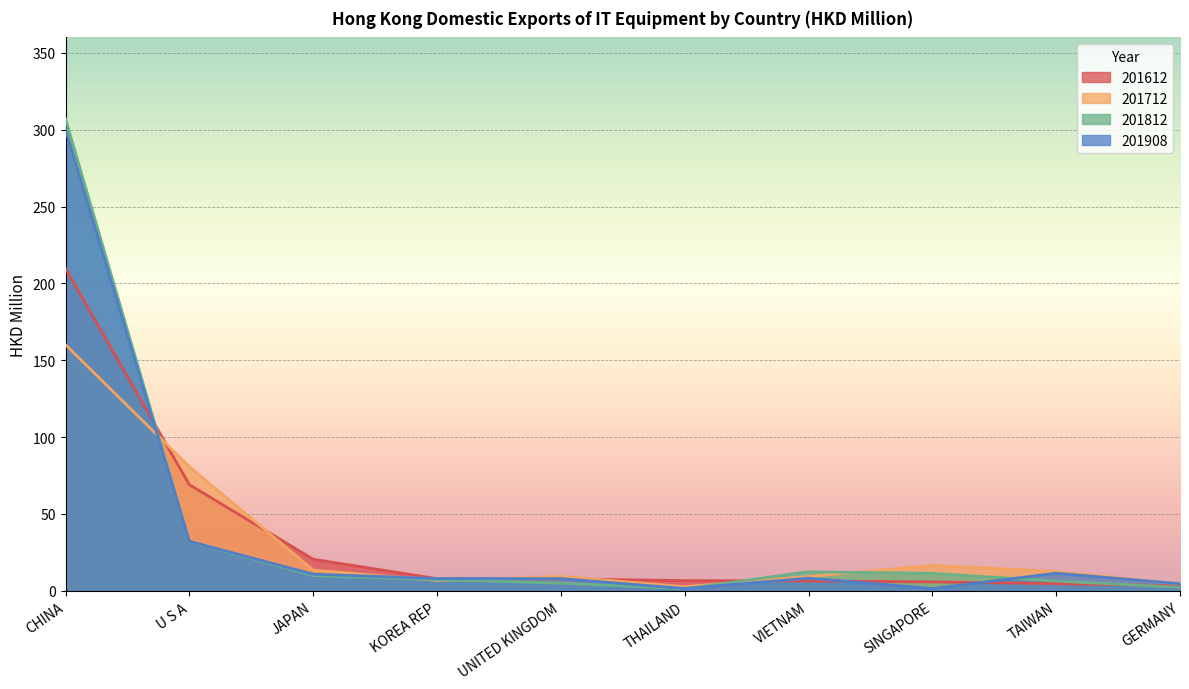

What is the smallest value displayed?

1.4